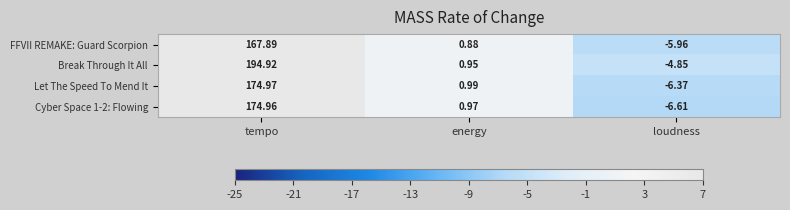

At which label does Let The Speed To Mend It reach its minimum?

loudness